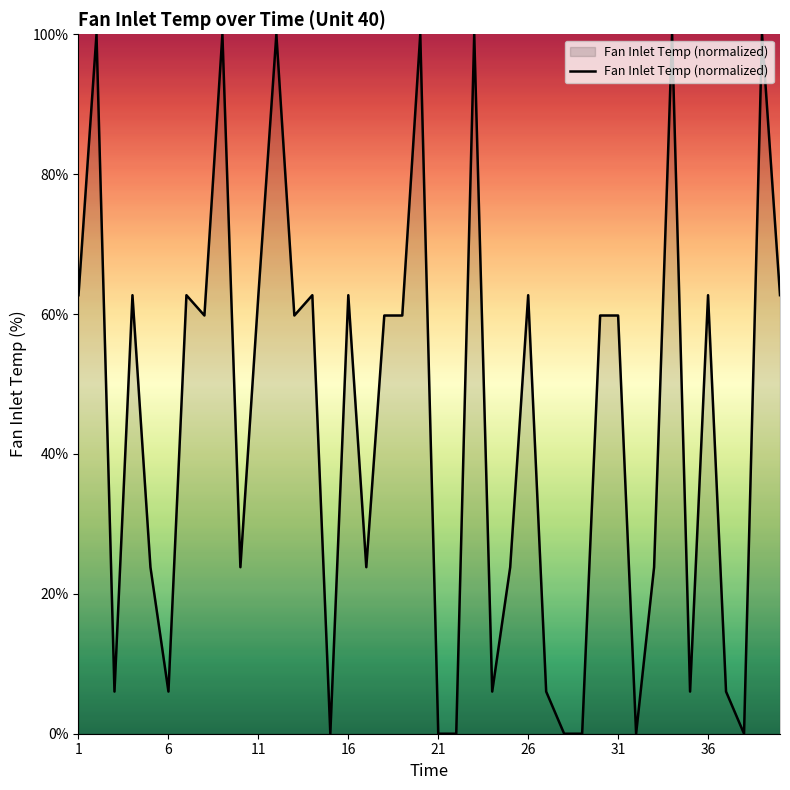

What is the difference between the maximum and minimum values?

100.0